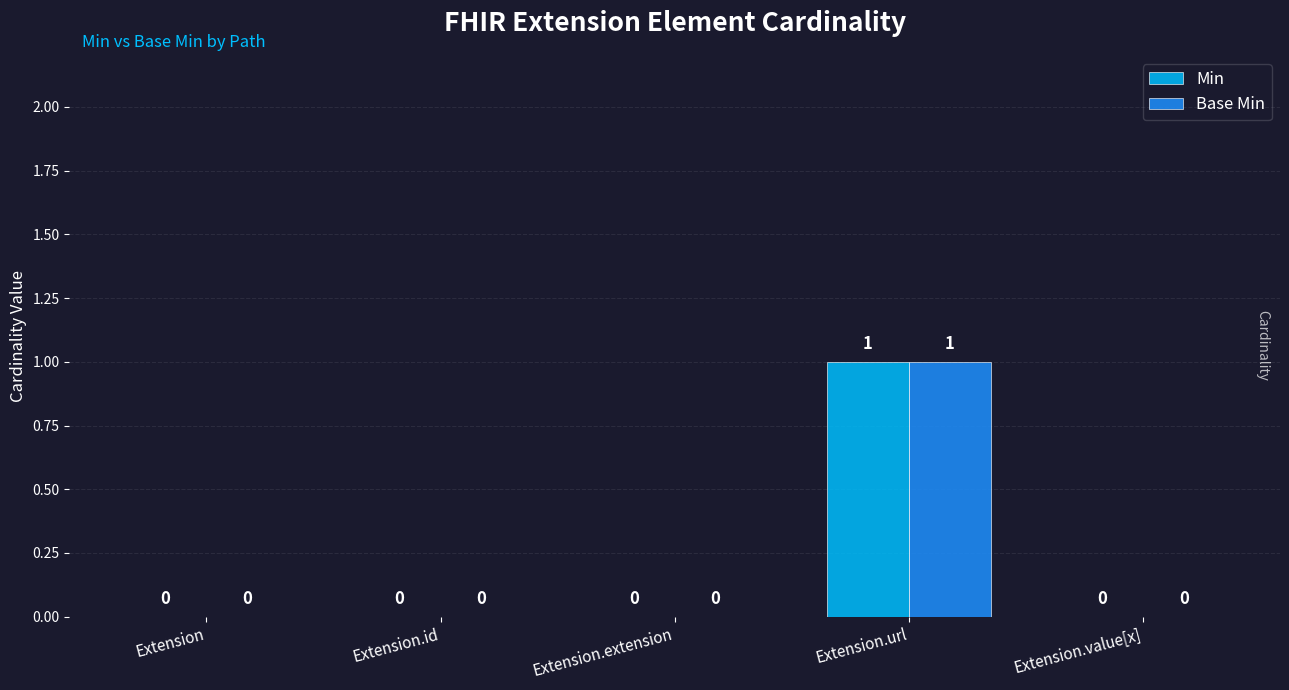

What are all the series names shown in the legend?

Min, Base Min